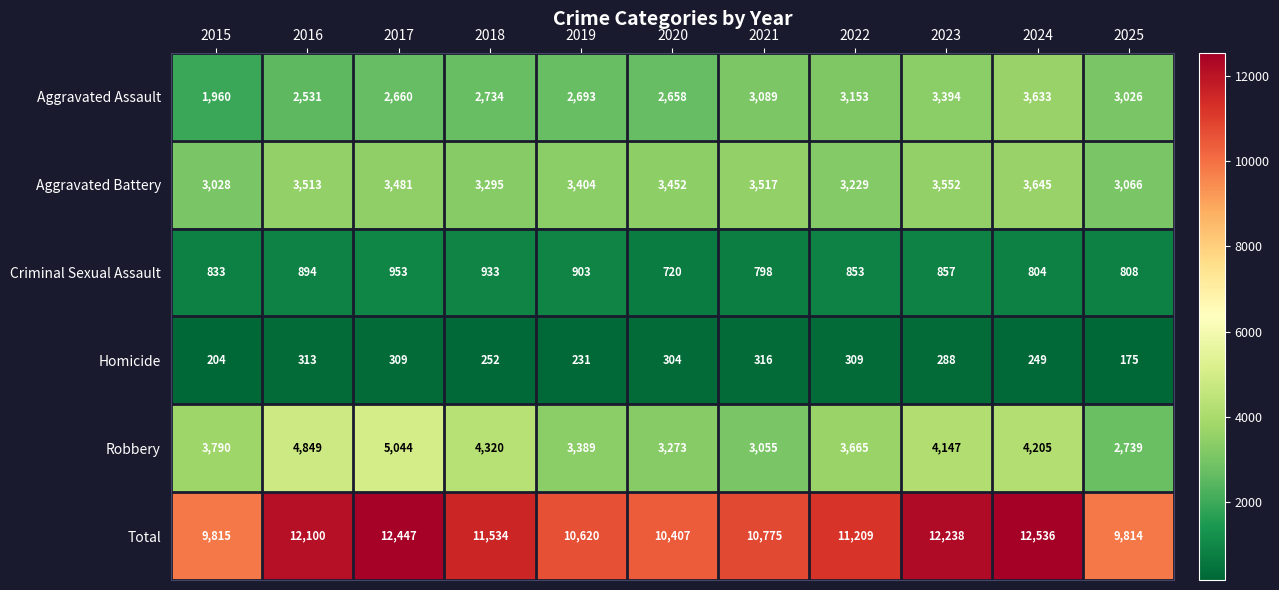

The value of Aggravated Assault at 2025 is 3026. True or false?

True